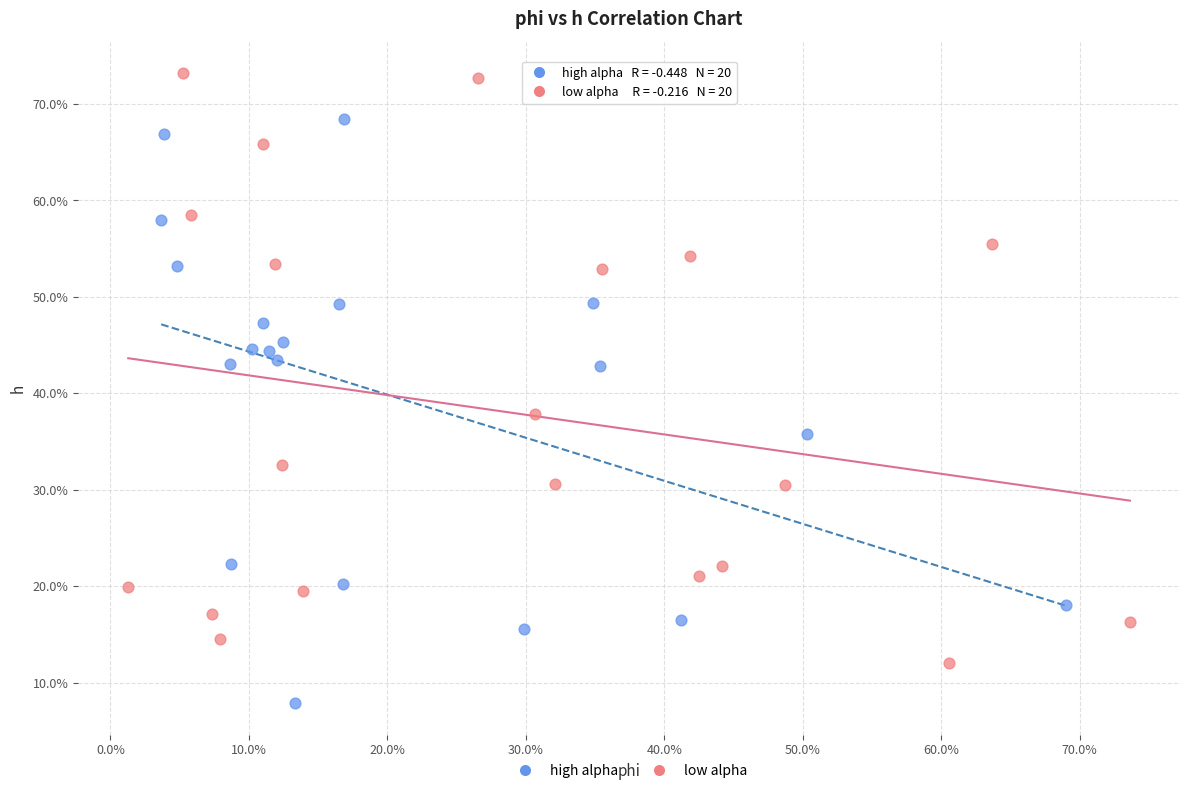

Which series contains the highest Y value?

low alpha